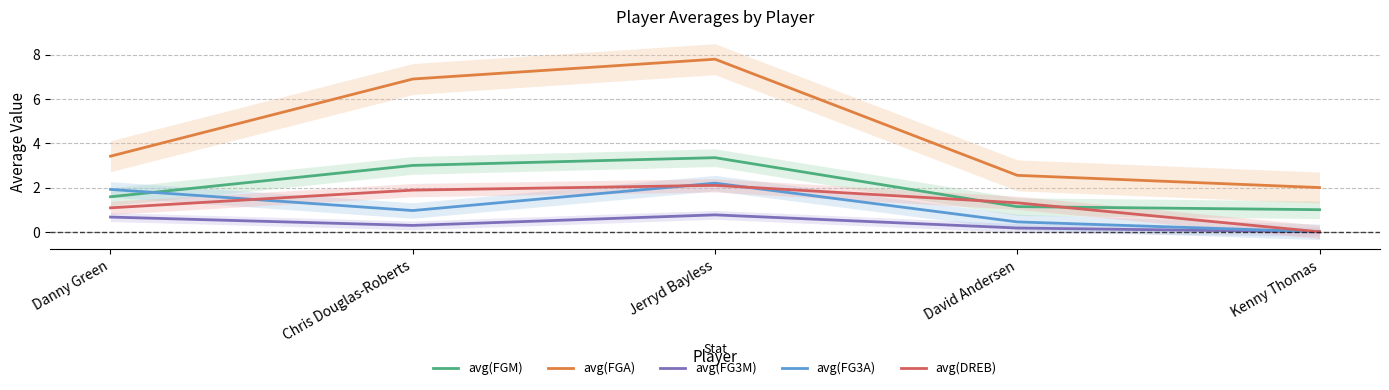

List the series in order of their peak value, lowest first.

avg(FG3M), avg(DREB), avg(FG3A), avg(FGM), avg(FGA)